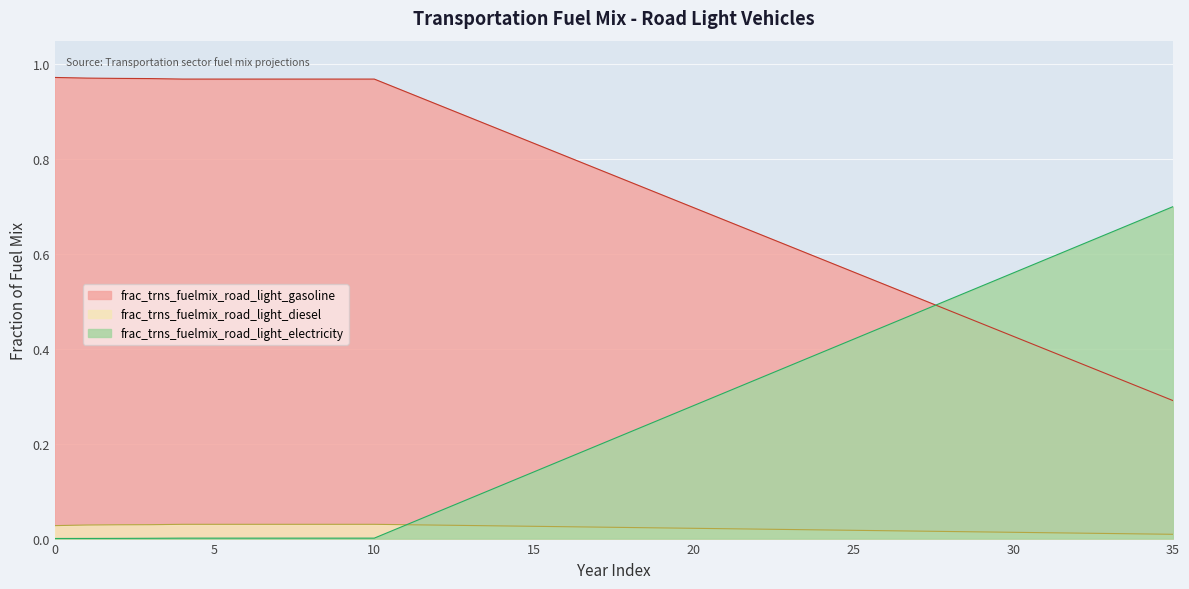

What is the sum of the frac_trns_fuelmix_road_light_gasoline values at 28 and 13?

1.4